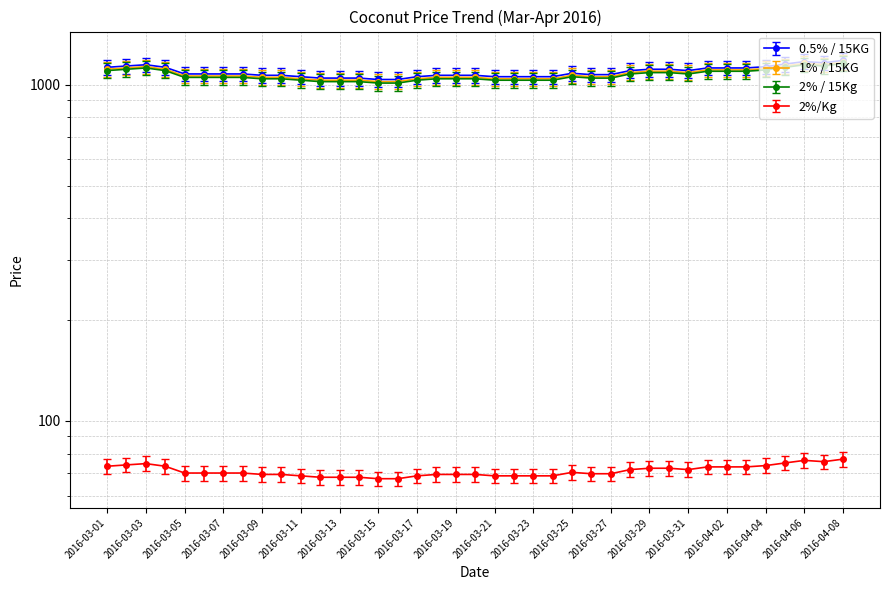

Which category has the highest value in the 0.5% / 15KG series?

2016-04-08